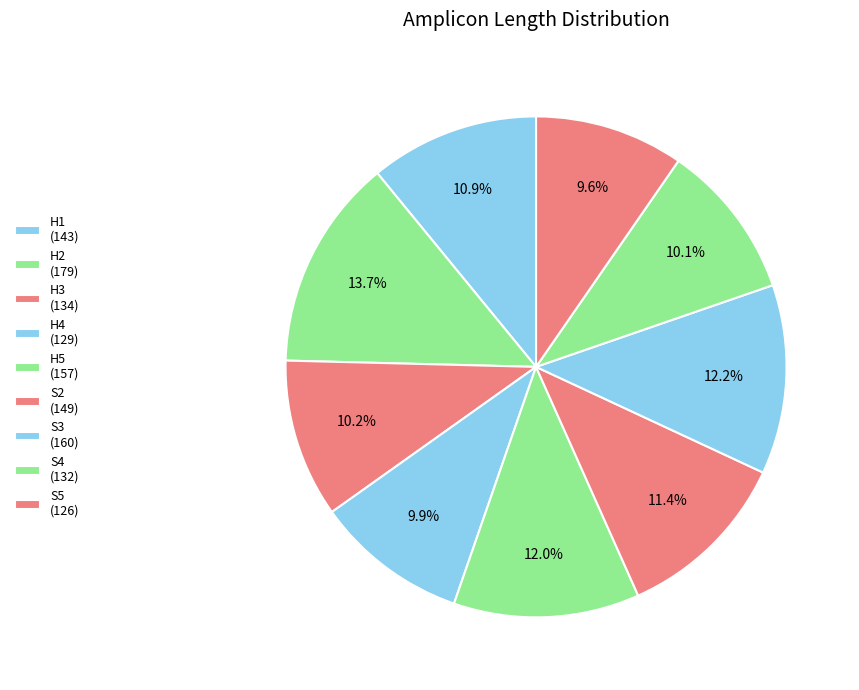

How many segments does this pie chart have?

9